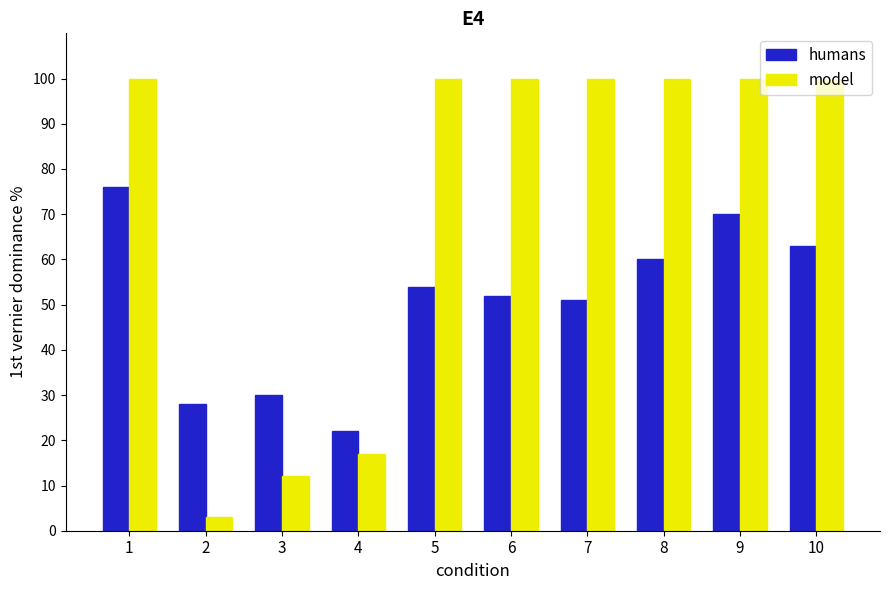

How many data points does each series have?

10